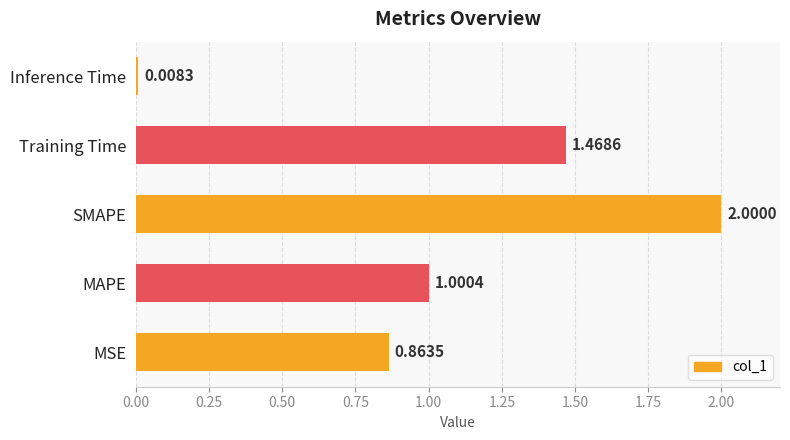

How many distinct data groups are displayed?

1